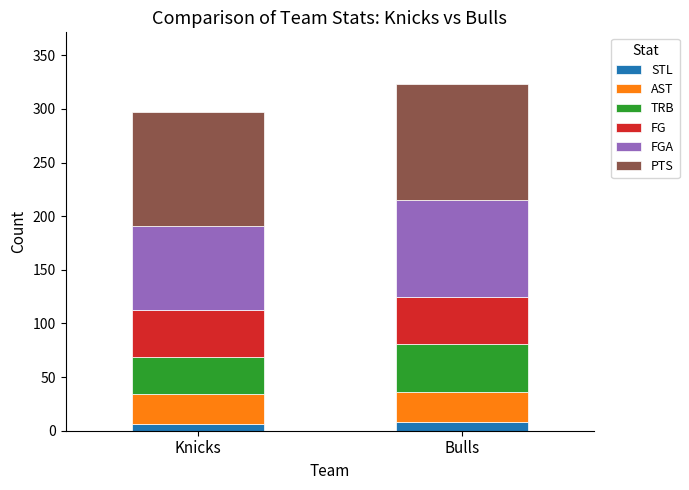

What is the total value across all series at Bulls?

323